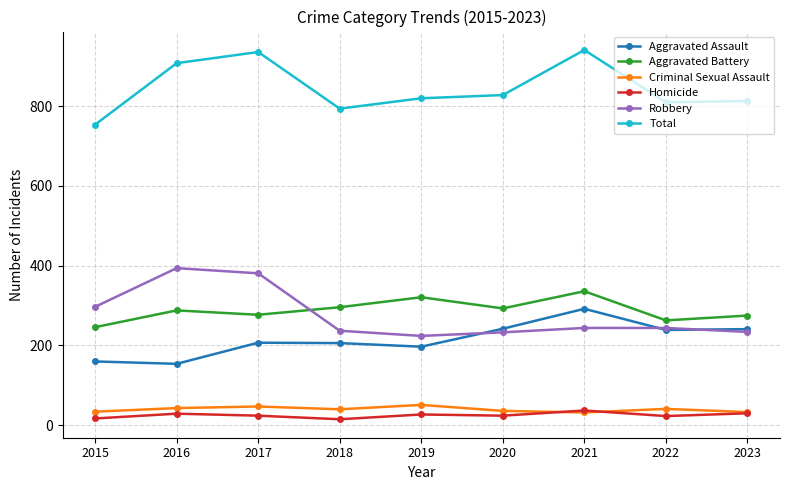

What is the average value of the Total series?

845